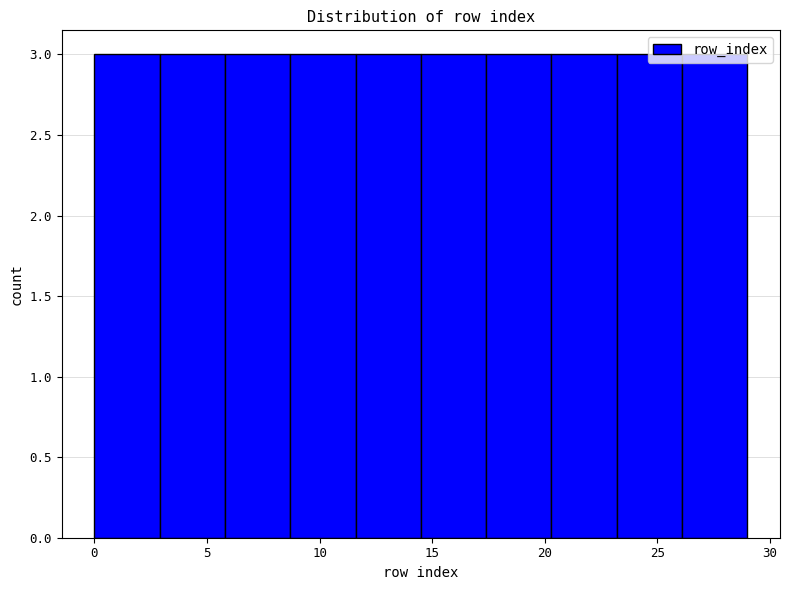

Reading left to right, list every bar in this chart as the range it spans on the x-axis followed by its height. Neither the bar edges nor the heights are printed on the chart, so give them approximately, as read against the axes.

0.0 to 2.9: 3
2.9 to 5.8: 3
5.8 to 8.7: 3
8.7 to 11.6: 3
11.6 to 14.5: 3
14.5 to 17.4: 3
17.4 to 20.3: 3
20.3 to 23.2: 3
23.2 to 26.1: 3
26.1 to 29.0: 3